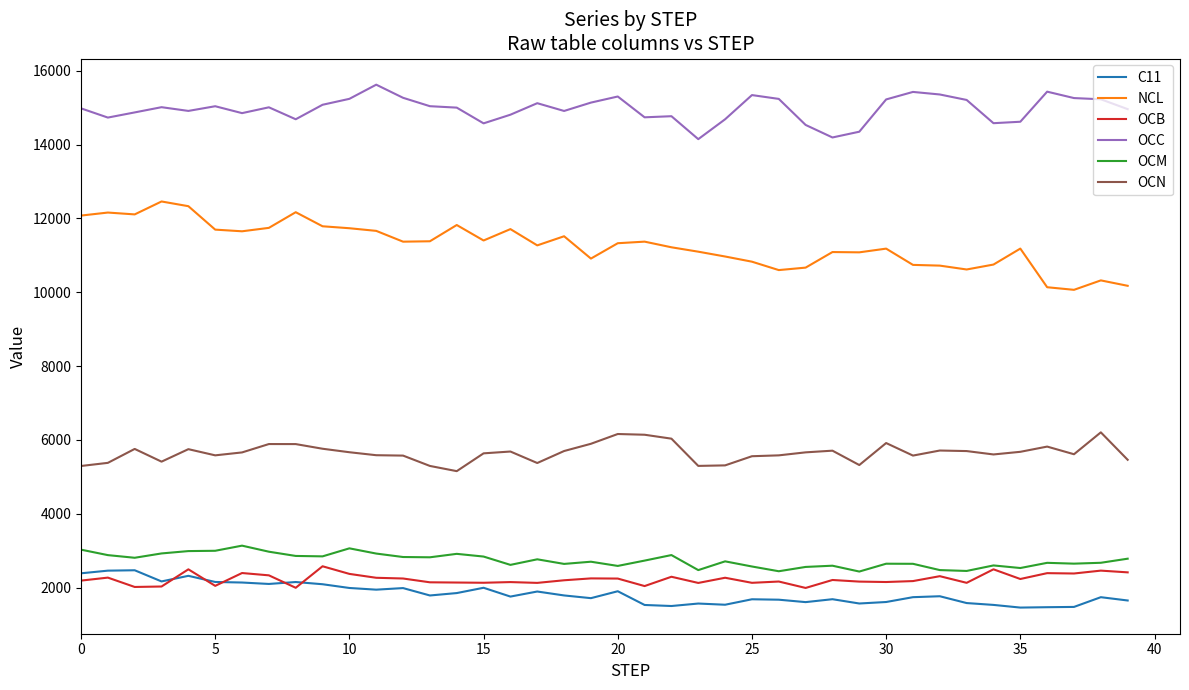

Which series has the largest total across all categories?

OCC